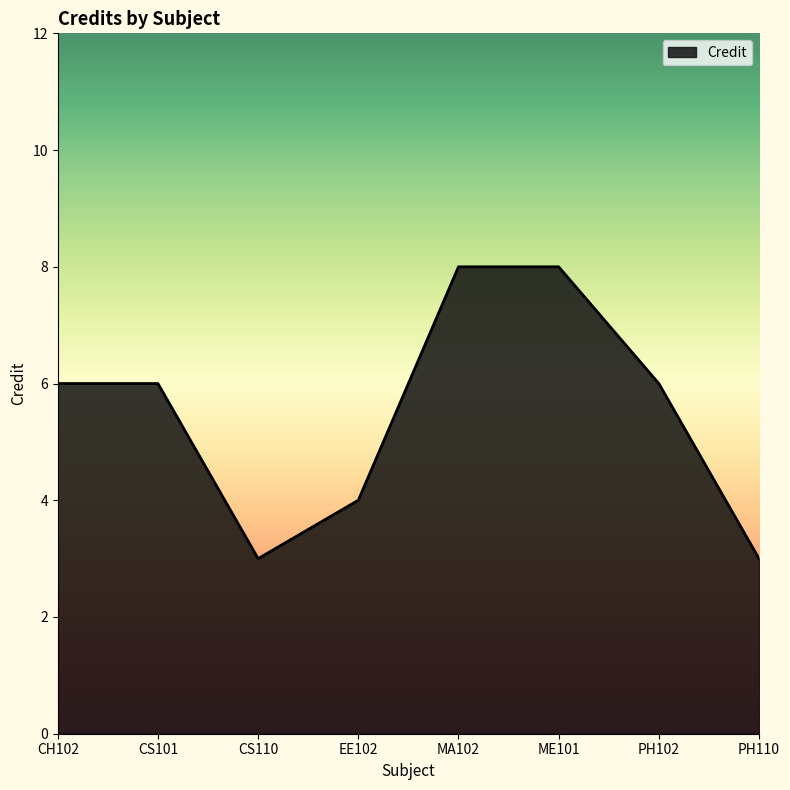

What is the minimum value shown in the chart?

3